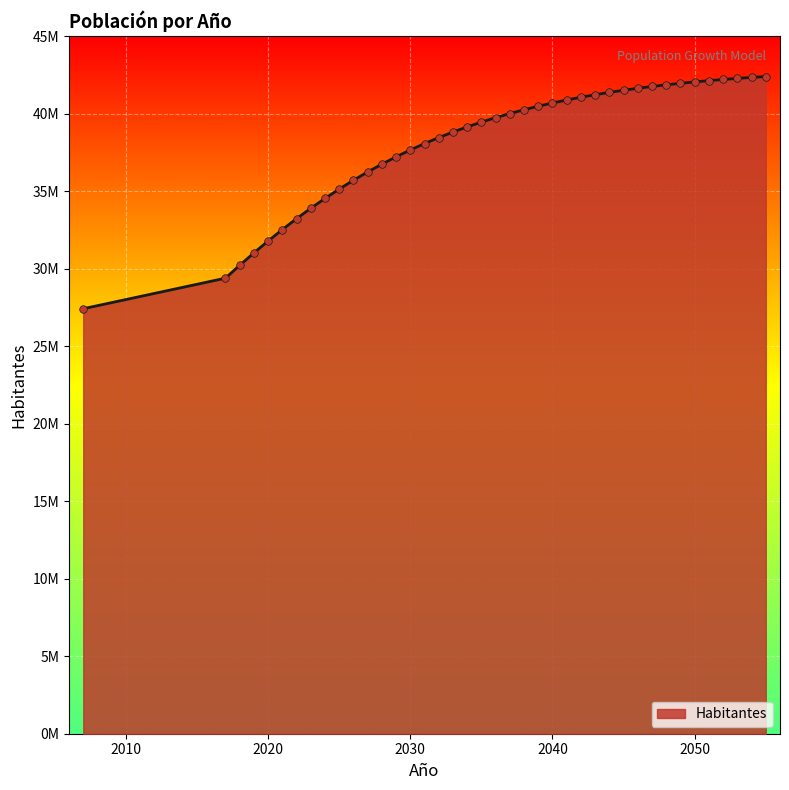

What is the change in value from 2021 to 2055?

+9872457.2